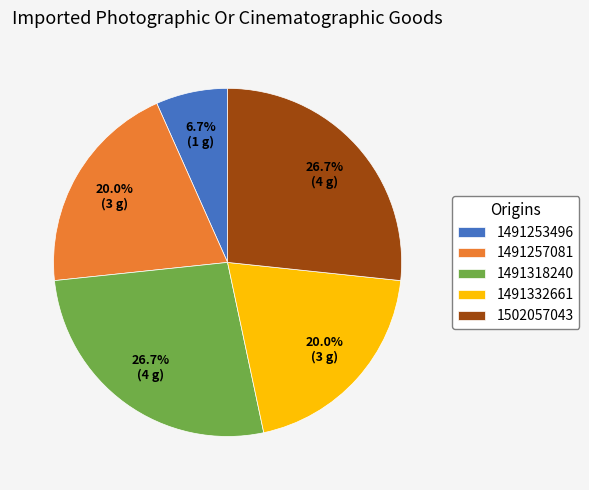

What is the smallest slice in the pie chart?

1491253496